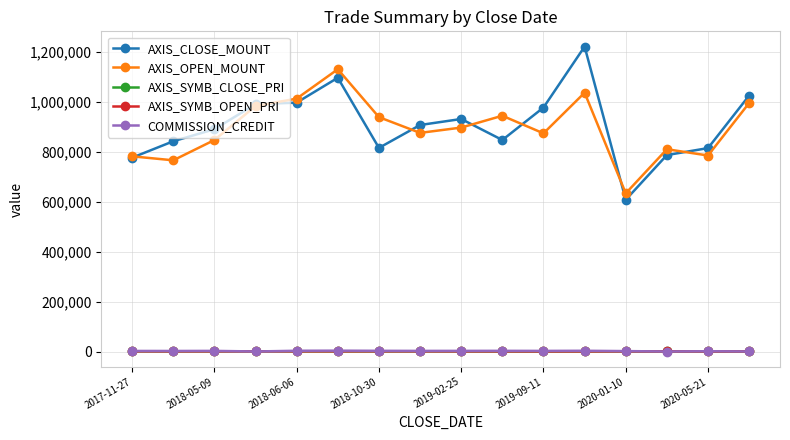

True or false: AXIS_CLOSE_MOUNT and COMMISSION_CREDIT cross at least once.

False